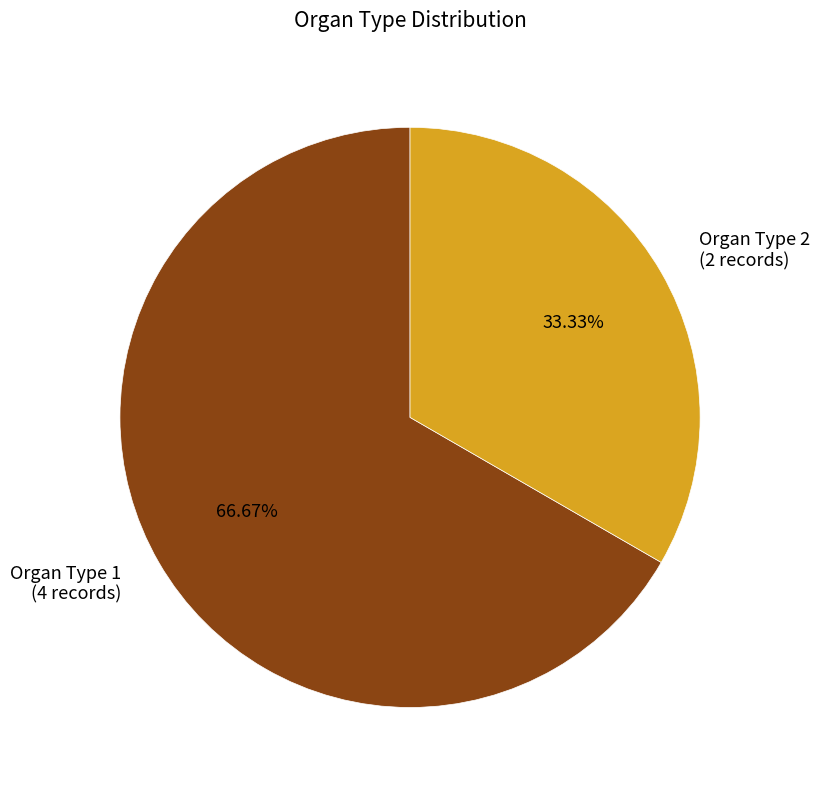

To the nearest percent, what is the average slice percentage?

50%